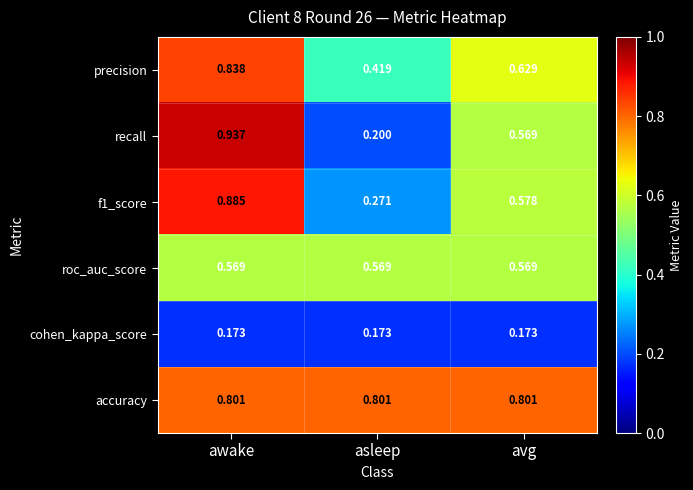

Is the value of cohen_kappa_score at awake greater than the value of accuracy at asleep?

No